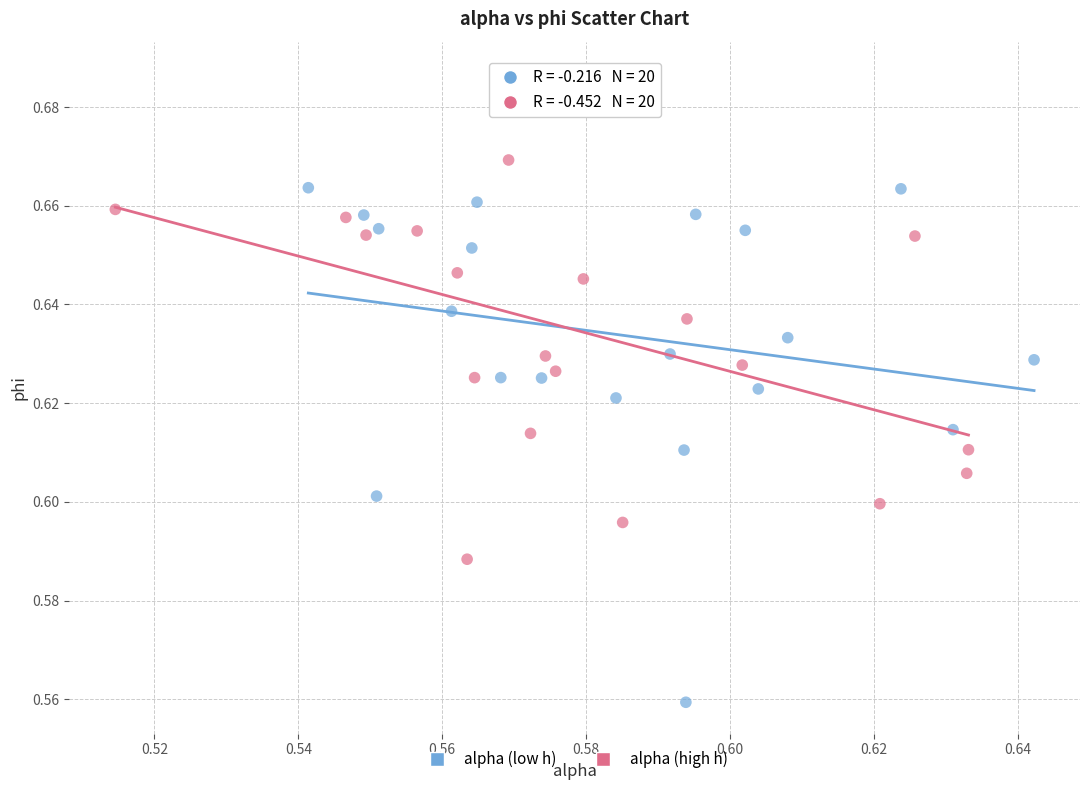

Which series contains the highest Y value?

alpha (high h)